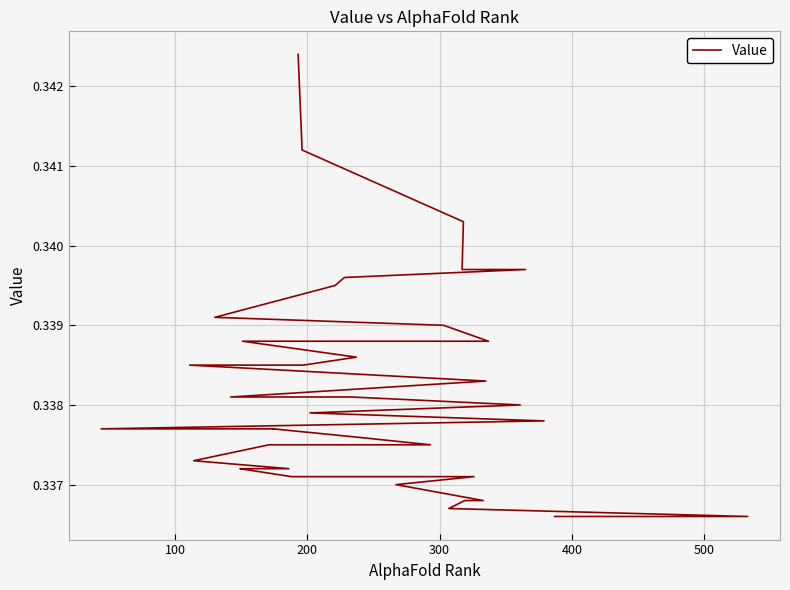

What is the sum of all values?

13.5